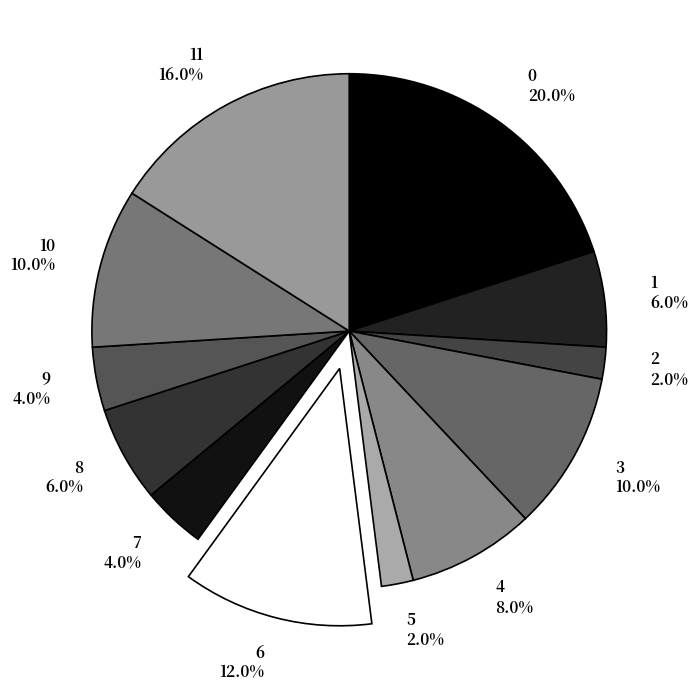

How many segments does this pie chart have?

12